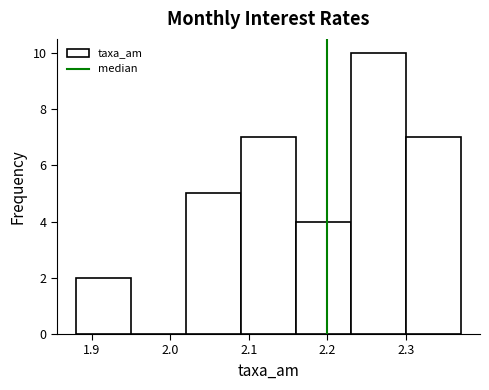

Reading left to right, transcribe this chart: for each bar, give the range it covers on the x-axis and its height. The values are not printed on the chart, so give them approximately, as read against the axis.

1.88 to 1.95: 2
1.95 to 2.02: 0
2.02 to 2.09: 5
2.09 to 2.16: 7
2.16 to 2.23: 4
2.23 to 2.30: 10
2.30 to 2.37: 7